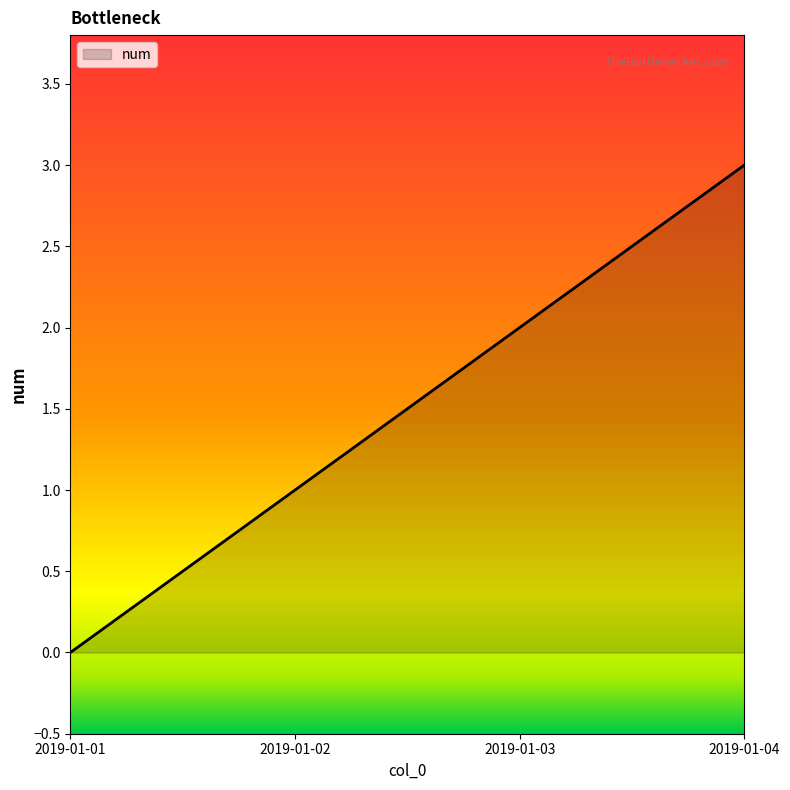

Rank the categories by value from highest to lowest.

2019-01-04, 2019-01-03, 2019-01-02, 2019-01-01